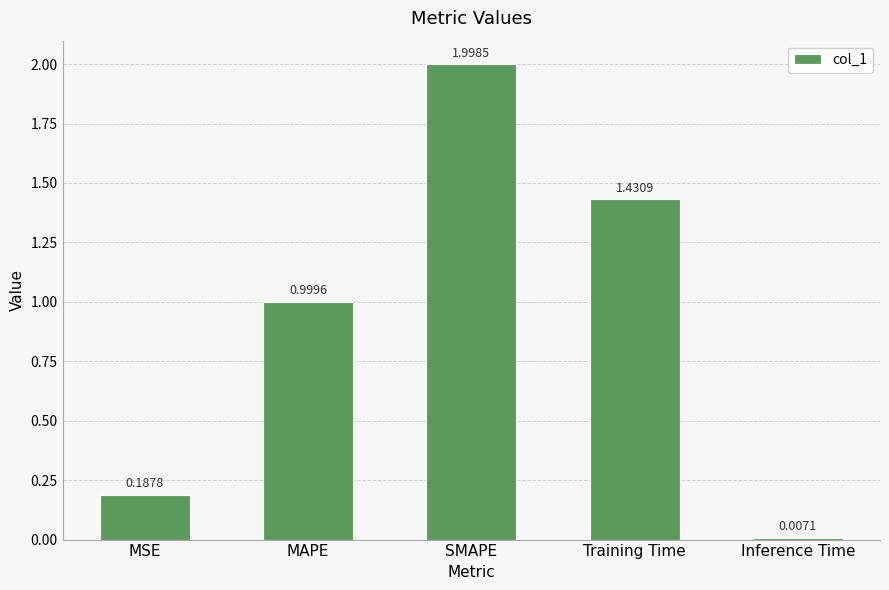

The chart shows a value of 2.8 at SMAPE. True or false?

False